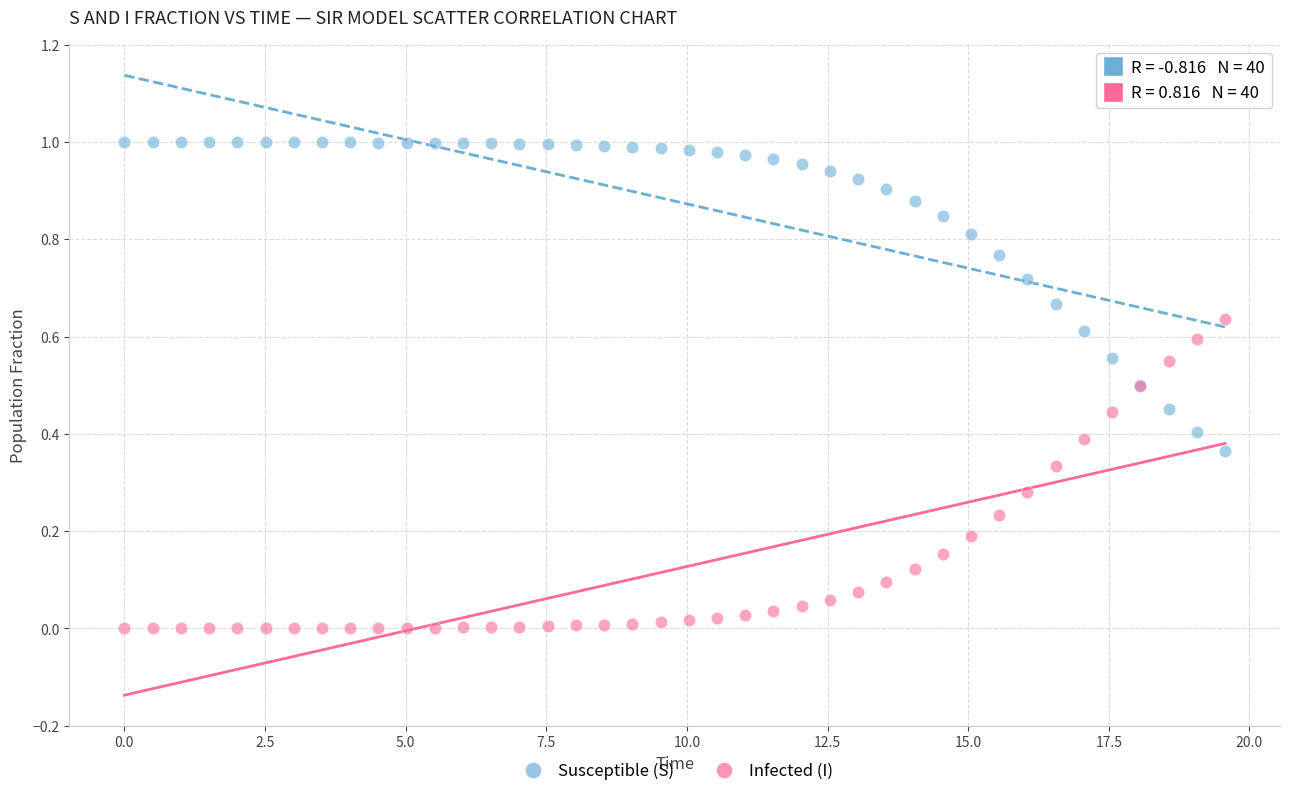

Which series contains the highest Y value?

Susceptible (S)